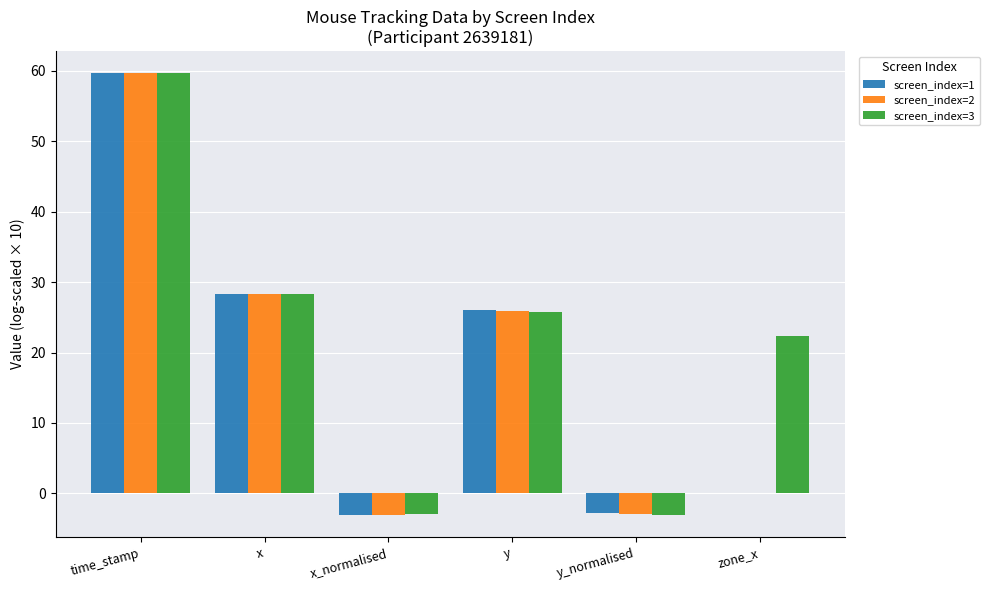

At which category is the sum across all series the highest?

time_stamp